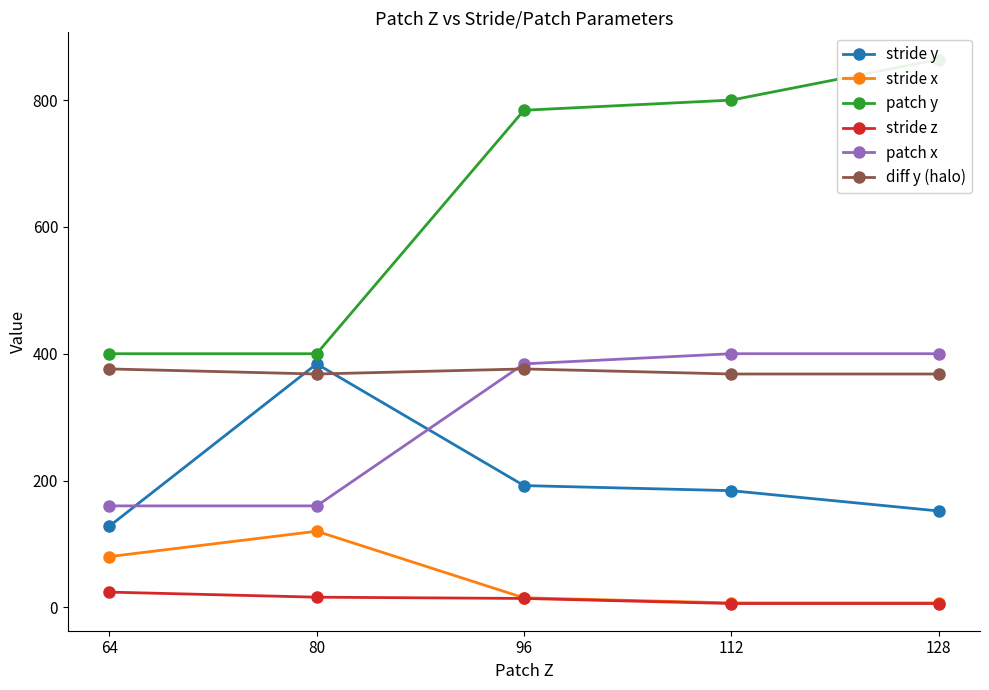

True or false: patch y and stride z cross at least once.

False